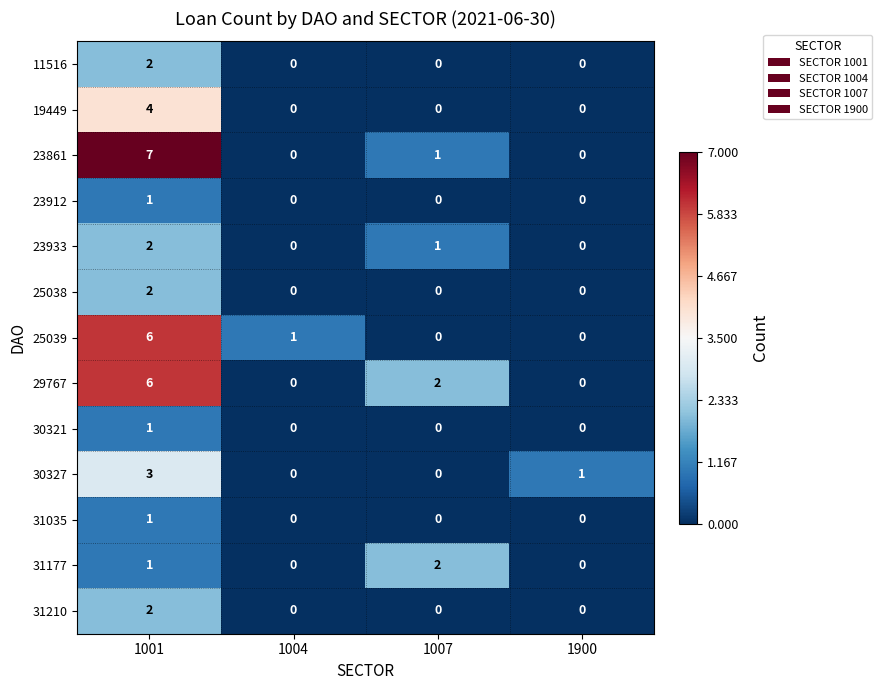

At which label is 31177 closest to 1?

1001